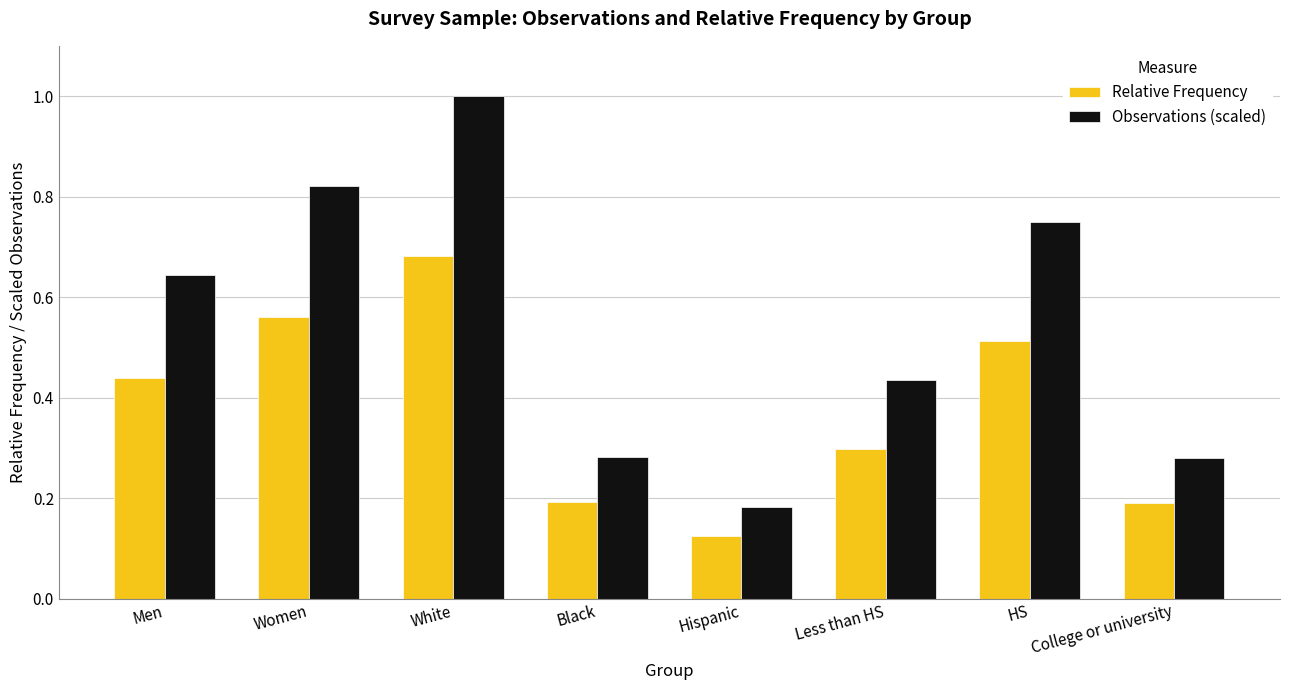

Where is Observations (scaled) nearest to the value 0?

Hispanic